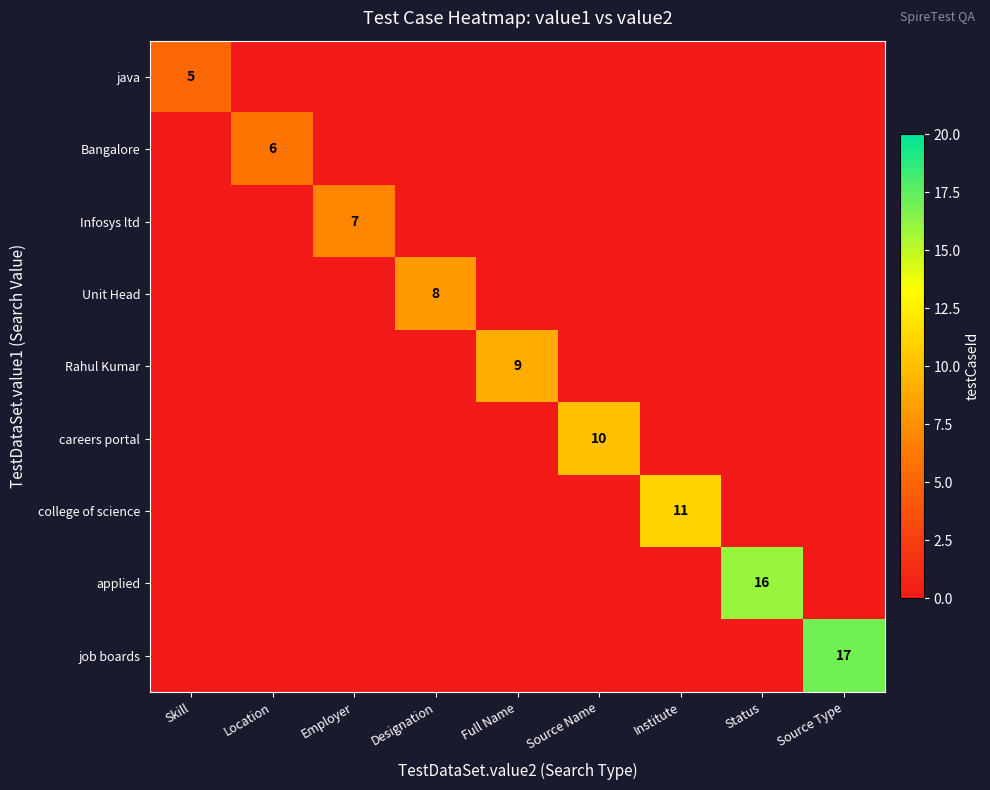

The careers portal series shows 10 at Source Name. True or false?

True